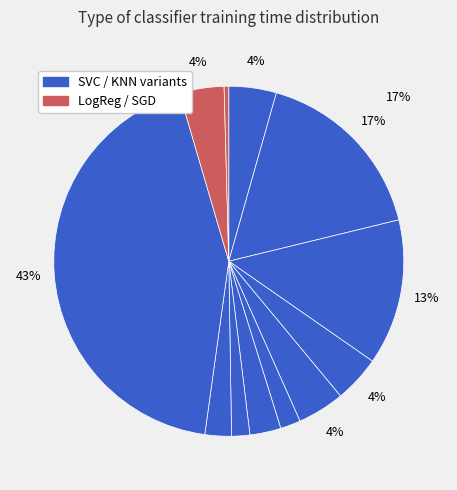

How many segments does this pie chart have?

12